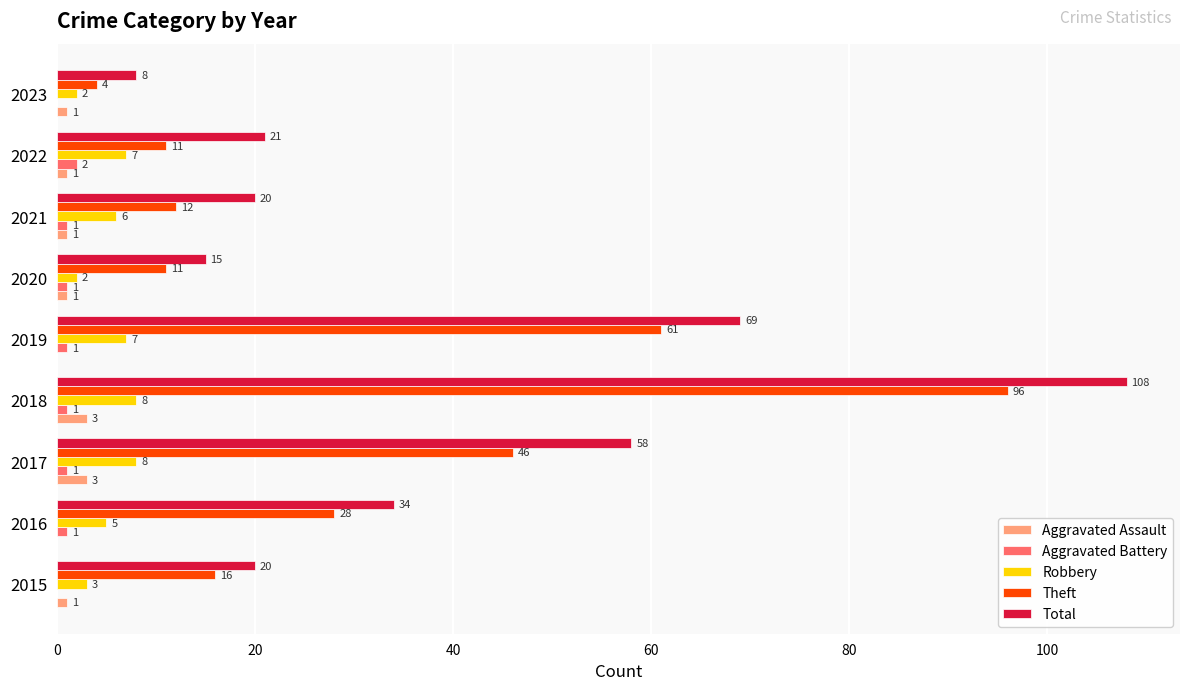

What is the maximum value shown in the chart?

108